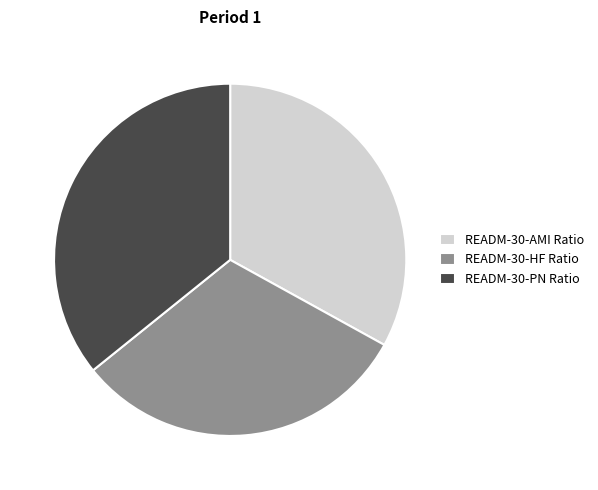

Do READM-30-HF Ratio and READM-30-AMI Ratio together represent more than half of the pie?

Yes